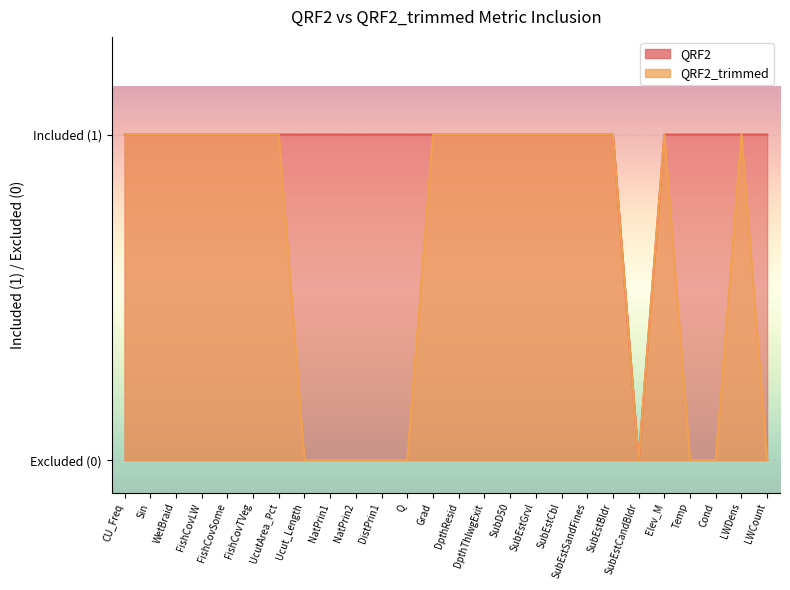

Where is QRF2_trimmed nearest to the value 0?

Ucut_Length